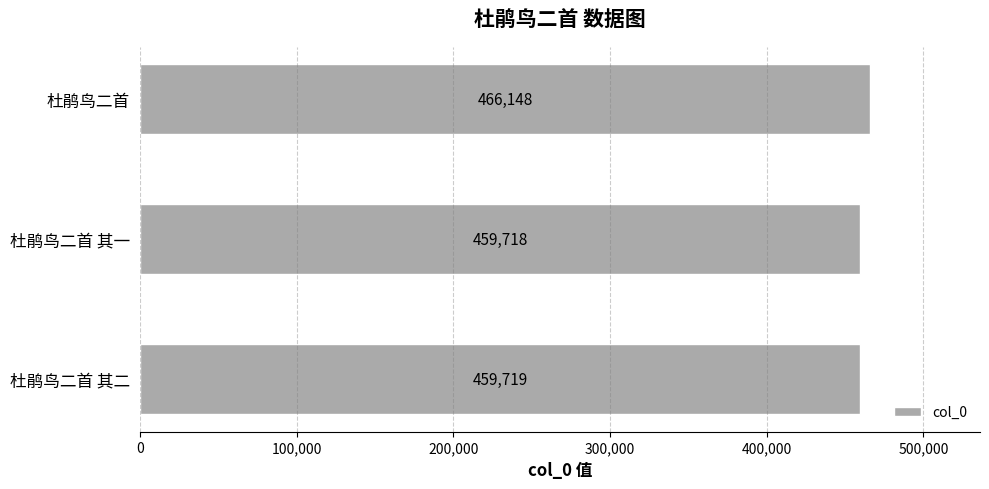

At which label is the value closest to 462933?

杜鹃鸟二首 其二